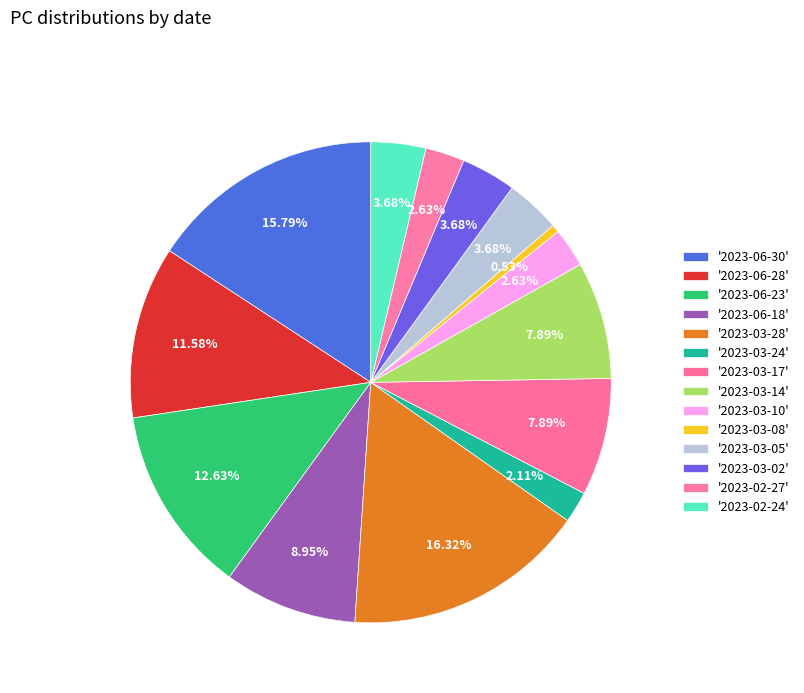

How many segments does this pie chart have?

14